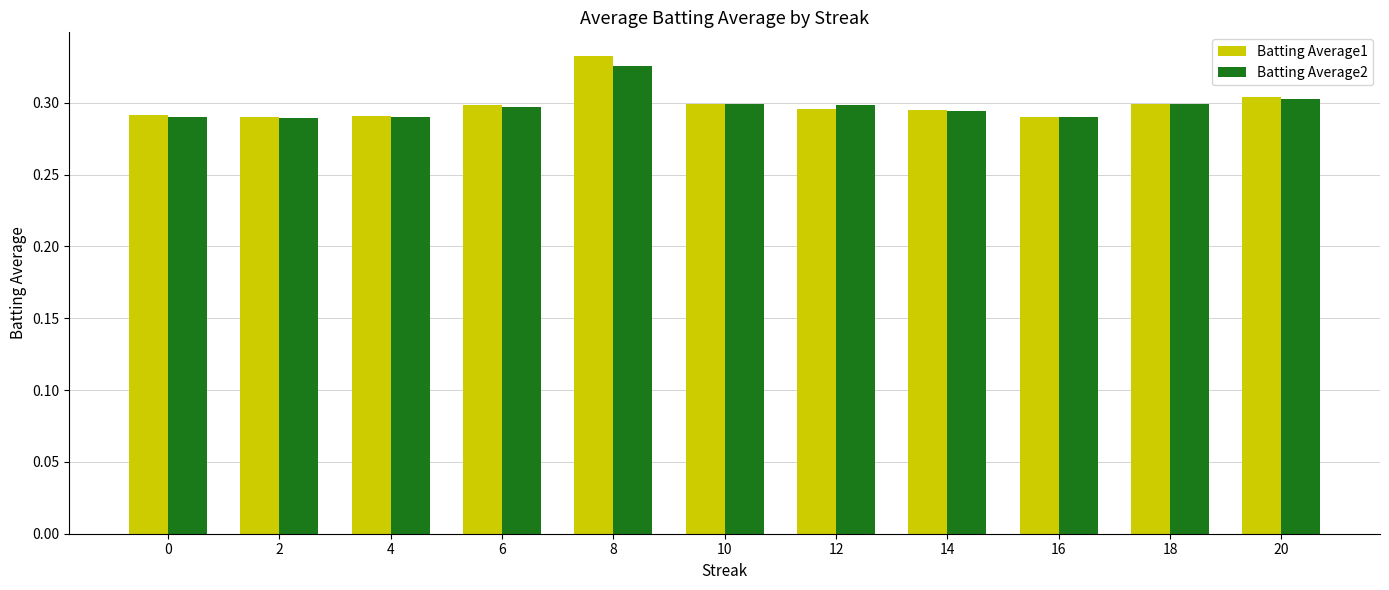

Which series has the widest spread of values?

Batting Average1